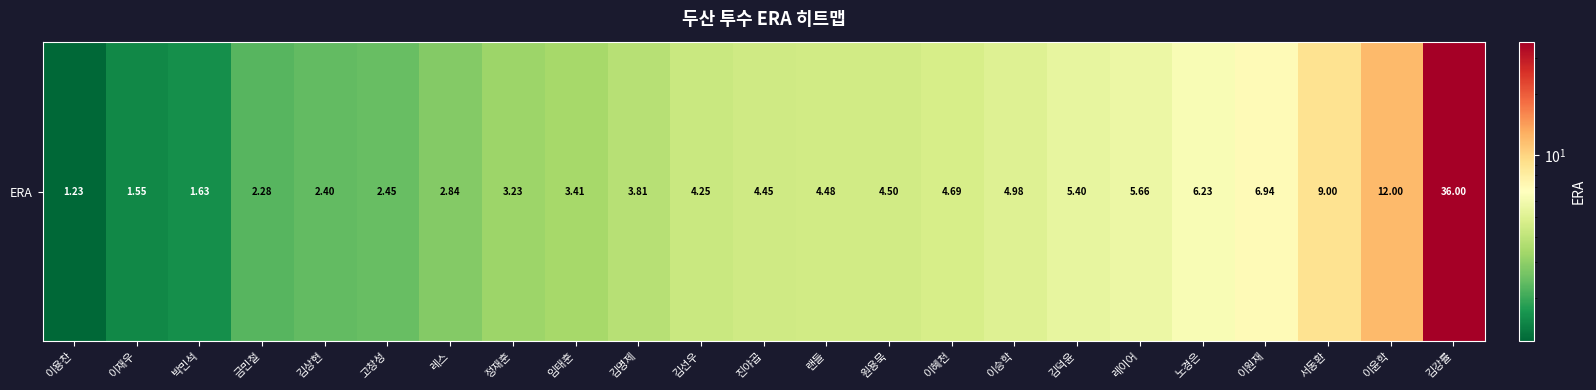

What is the ratio of the value at 이승학 to the value at 랜들?

1.1